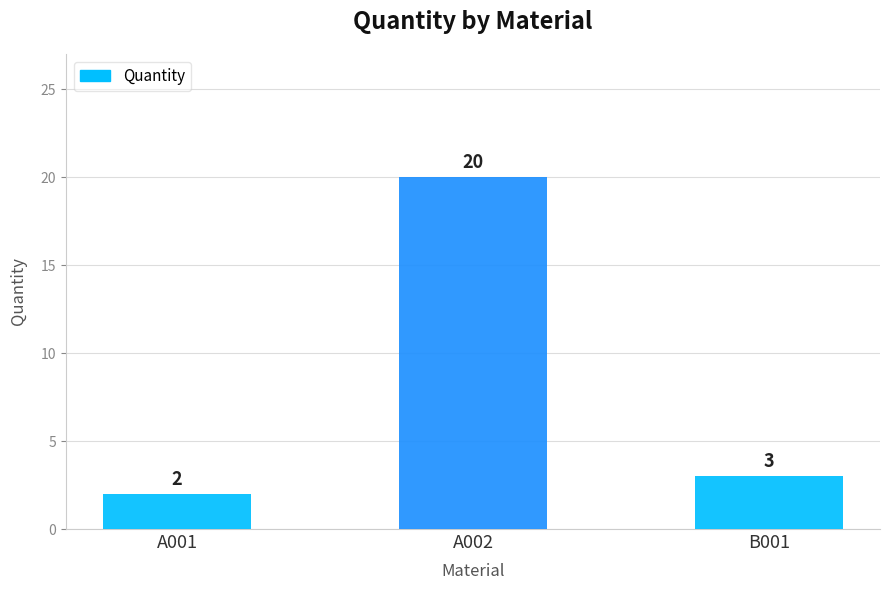

Are the bars grouped side by side (vs. stacked)?

No